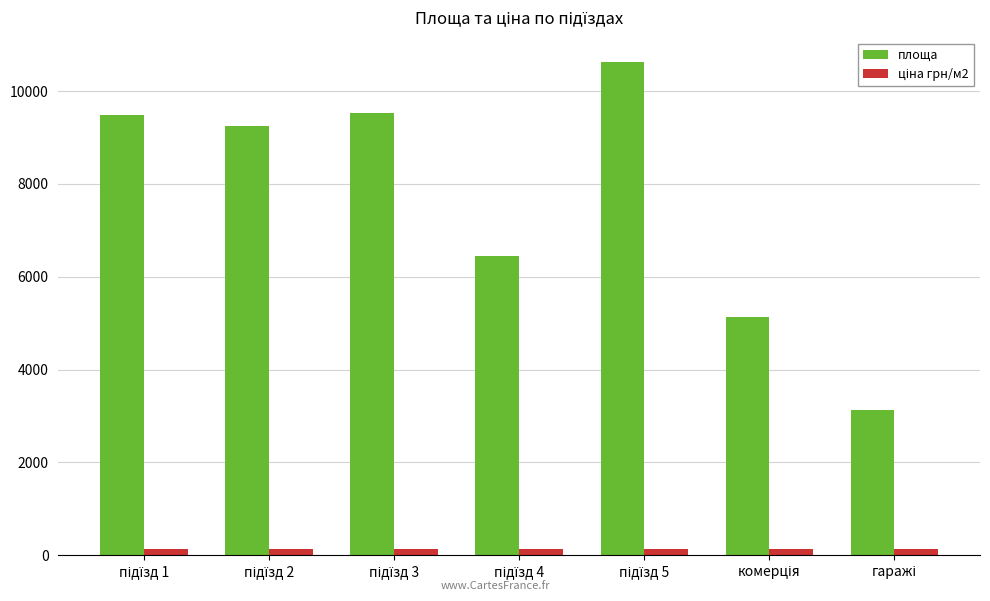

What is the minimum value for площа?

3124.0